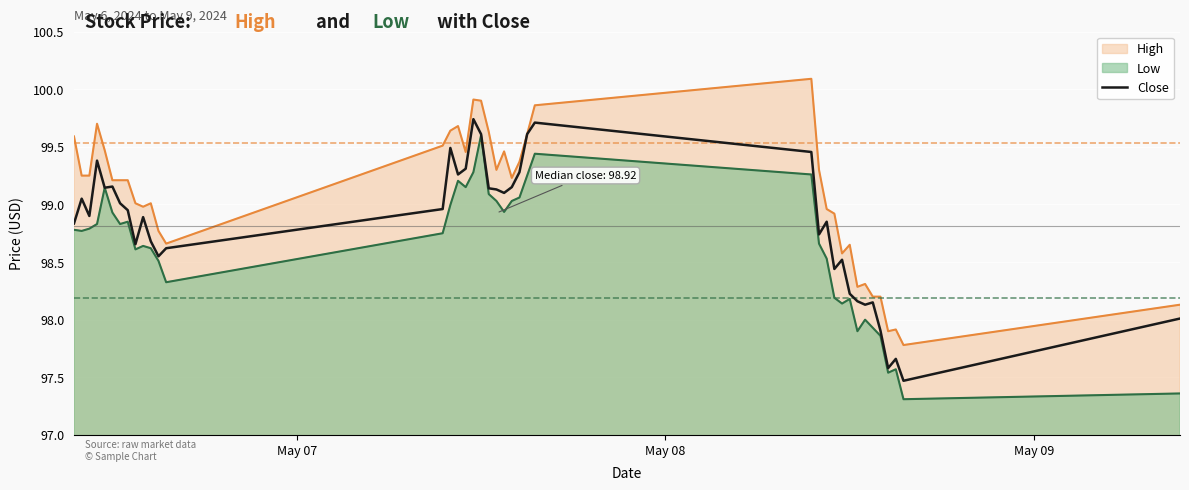

What is the minimum value shown in the chart?

97.3